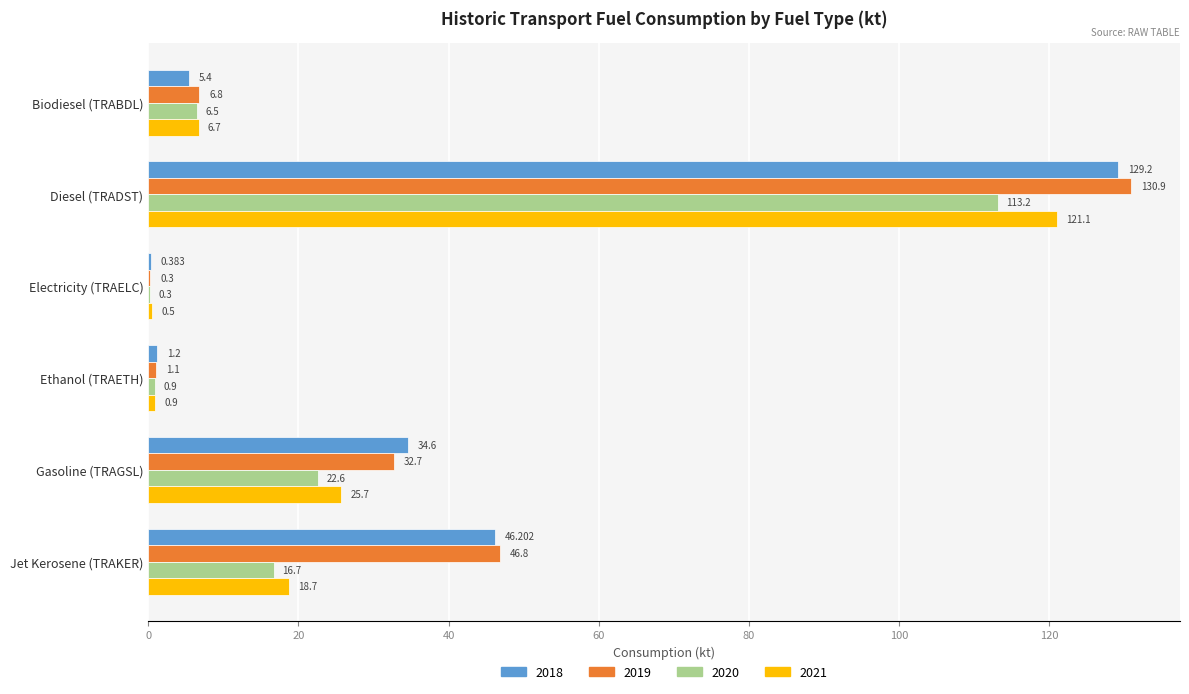

At which category is the sum across all series the highest?

Diesel (TRADST)